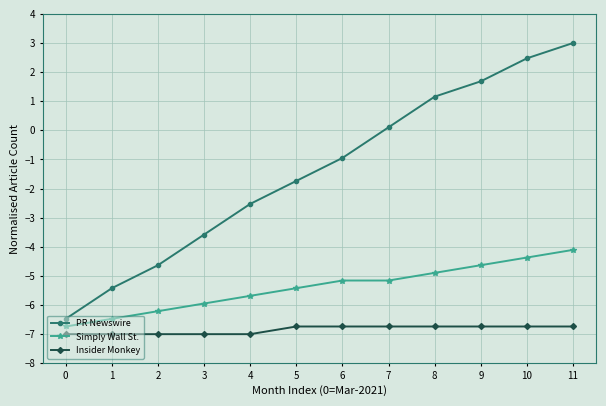

What is the difference between the second highest and minimum values in the Simply Wall St. series?

2.4